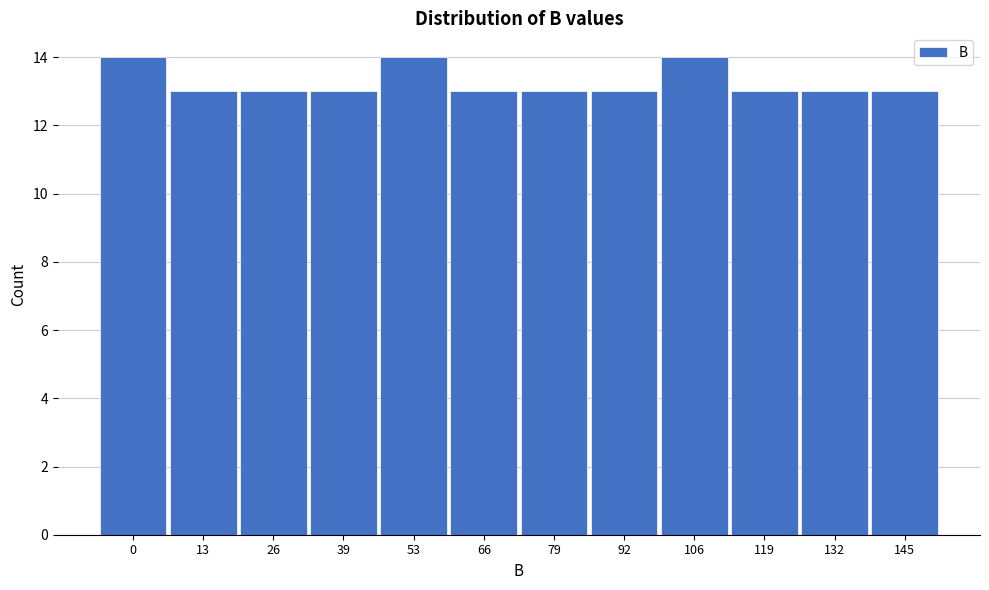

Reading left to right, what are all the values shown in this chart?

14	13	13	13	14	13	13	13	14	13	13	13